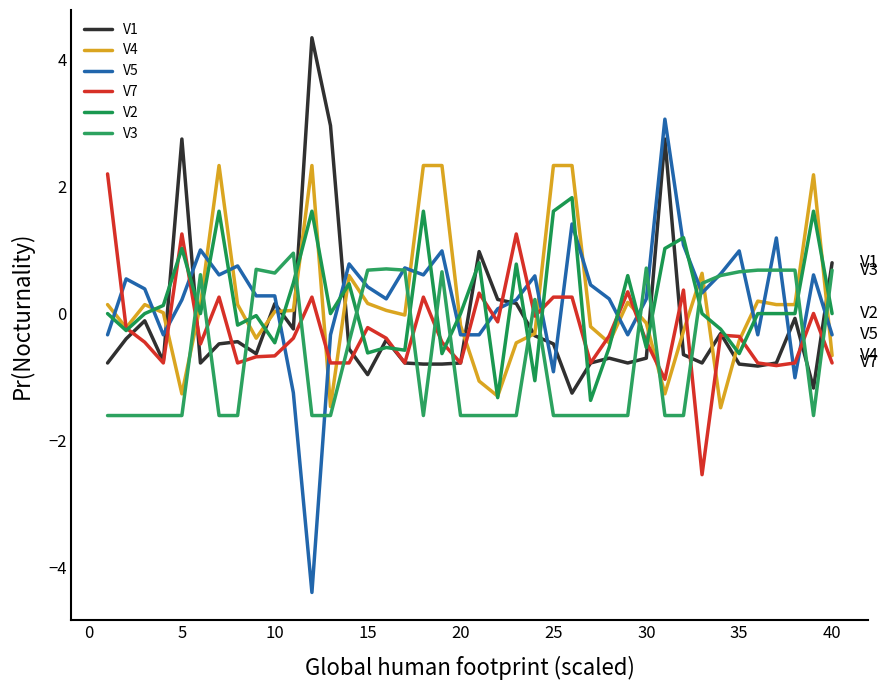

What are all the series names shown in the legend?

V1, V4, V5, V7, V2, V3